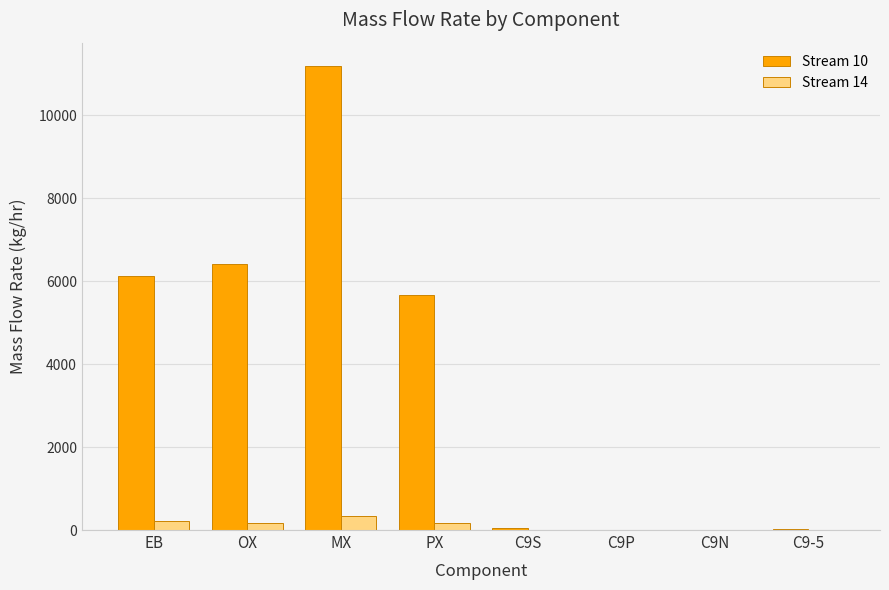

What is the sum of the Stream 10 values at EB and OX?

12535.2